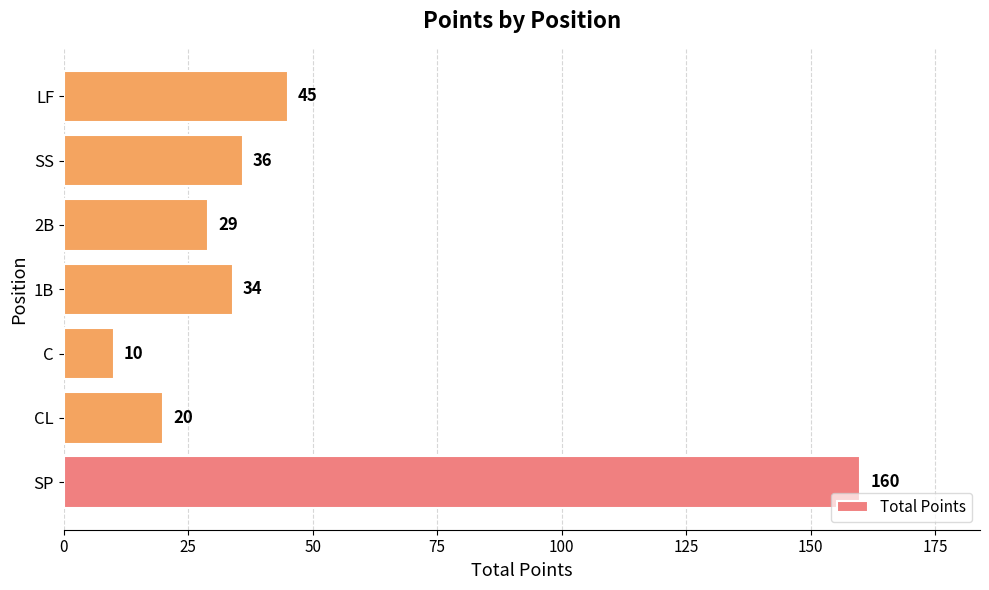

How many distinct data groups are displayed?

1